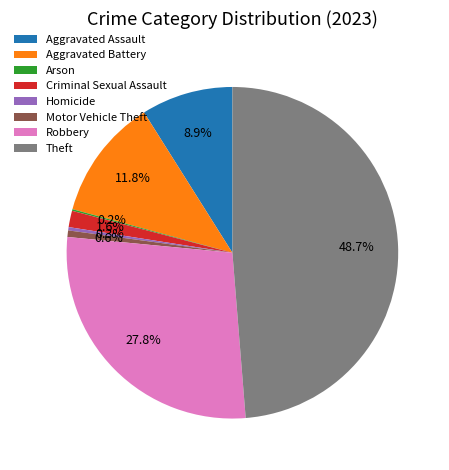

What portion of the pie excludes Theft?

51.3%